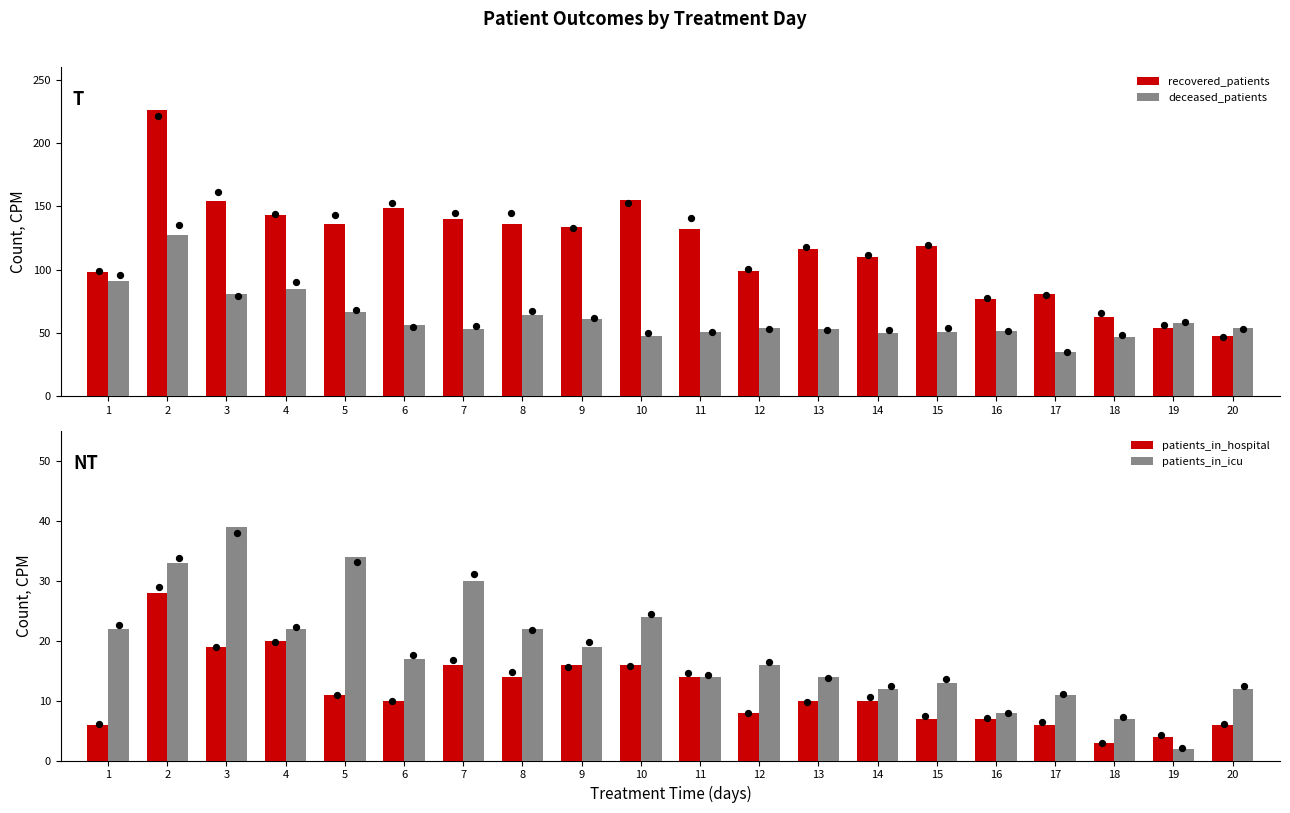

At which category is the sum across all series the highest?

2